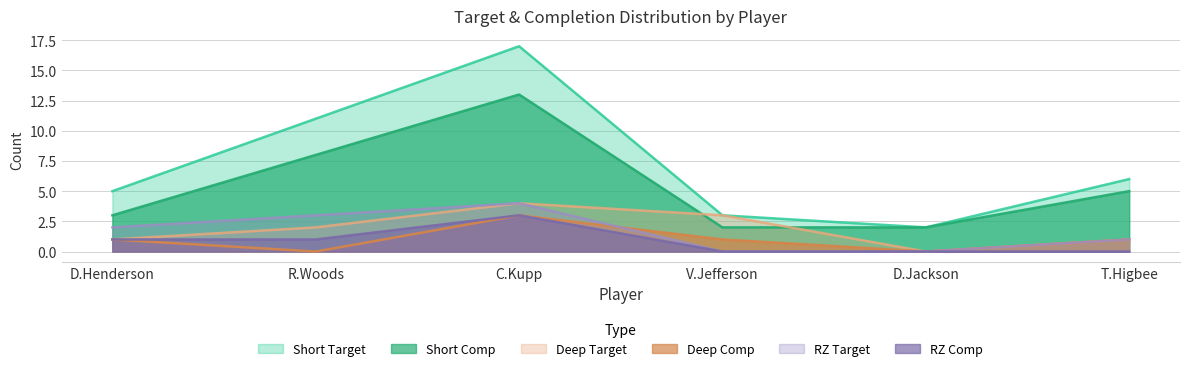

Is it true that RZ Target equals 1 at T.Higbee?

True